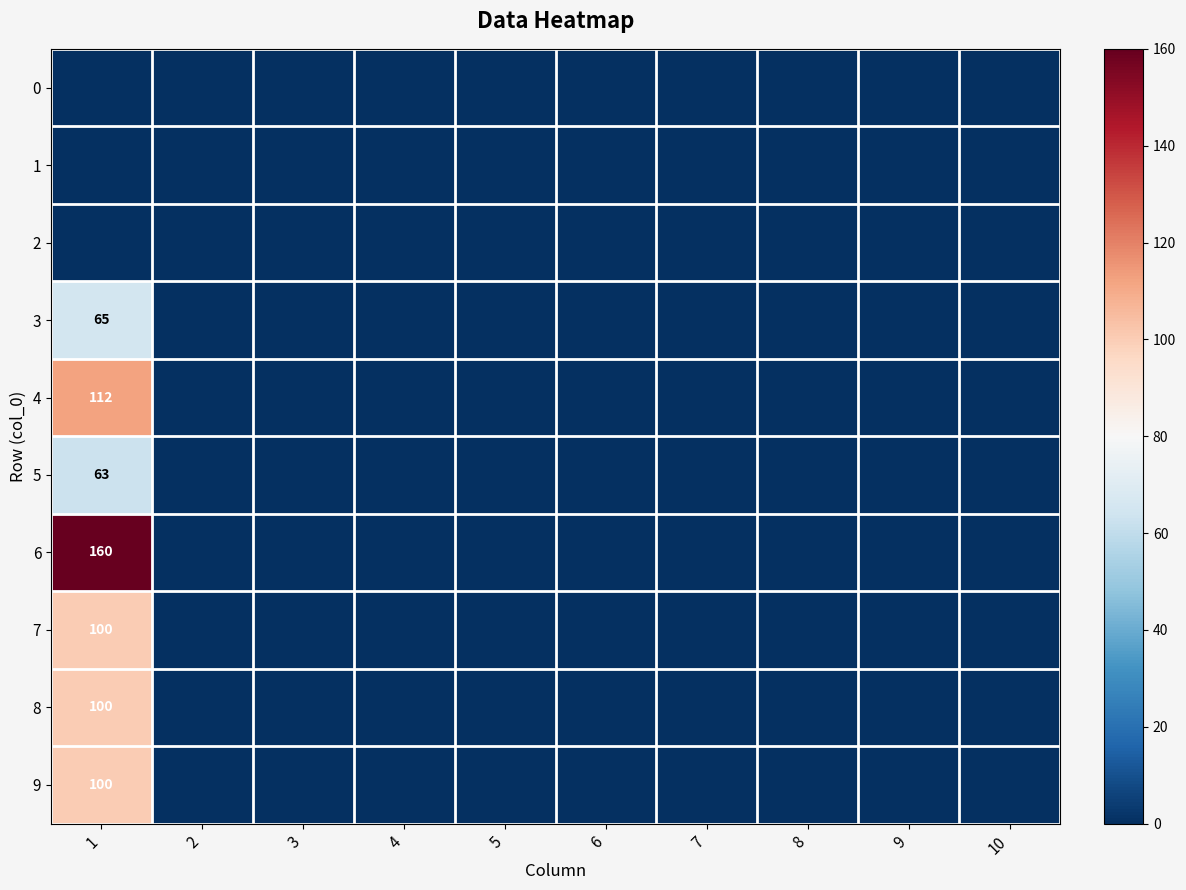

What is the difference between the maximum and minimum values in the 9 series?

100